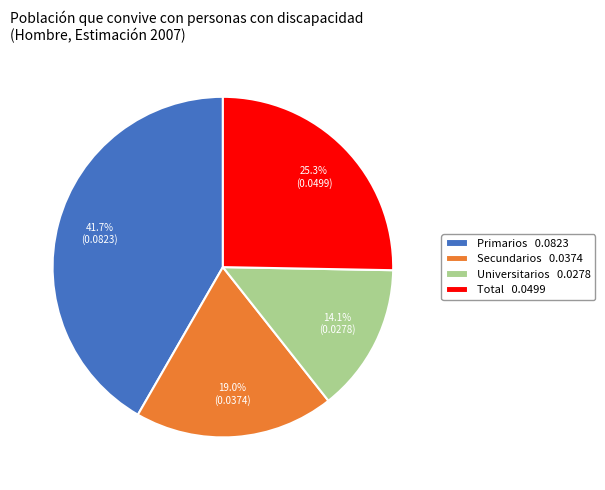

What percentage is NOT represented by Secundarios?

81.0%